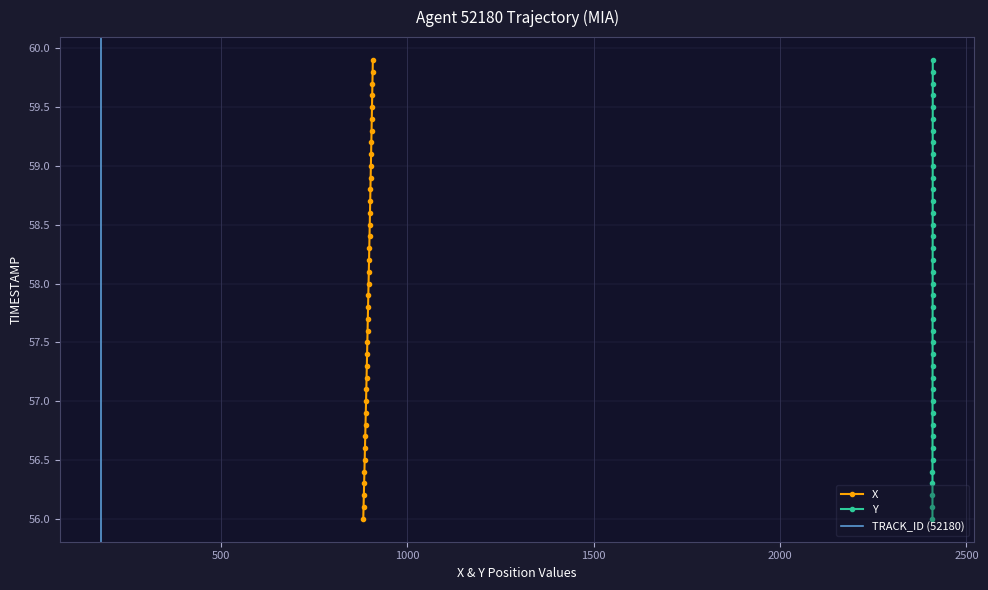

What is the minimum value for X?

56.0